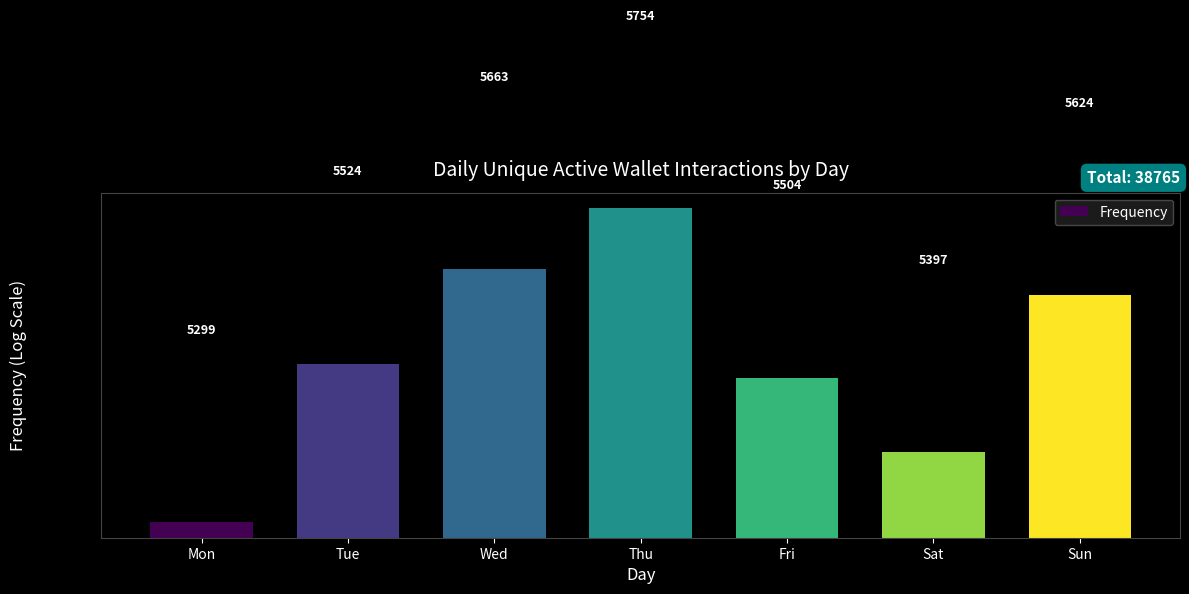

True or false: the data shows 5504 at Fri.

True